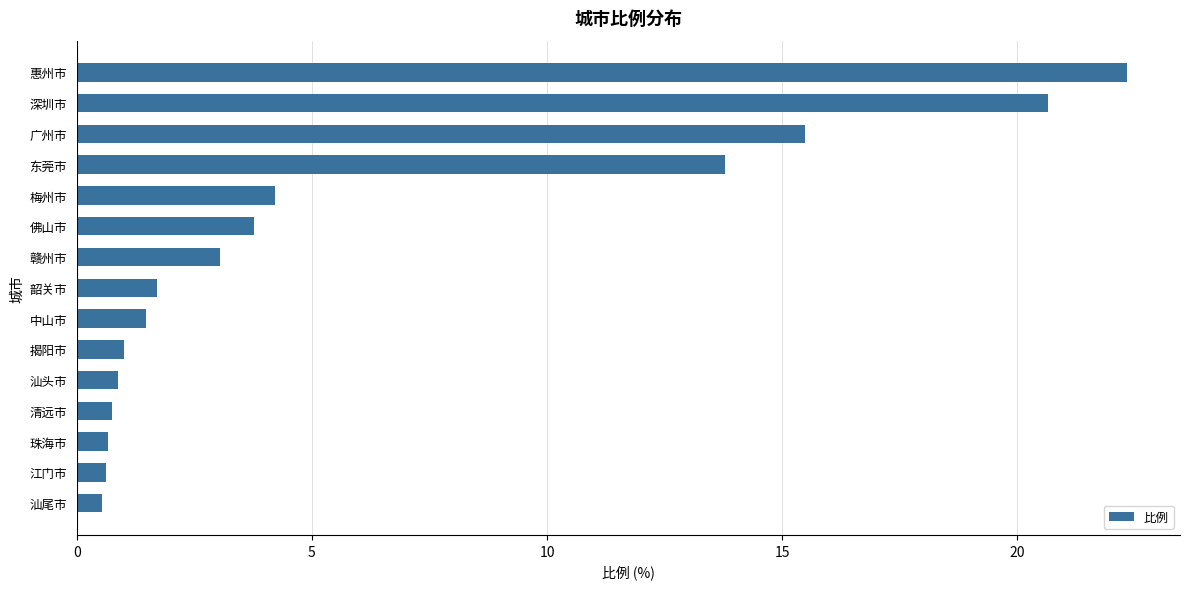

What is the value of the 12th bar from the top?

0.7